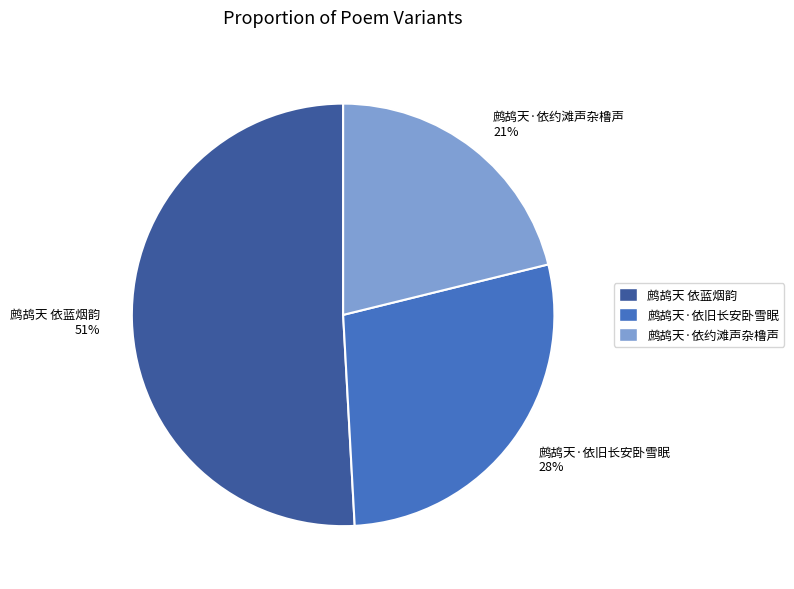

Count the number of slices in the pie.

3